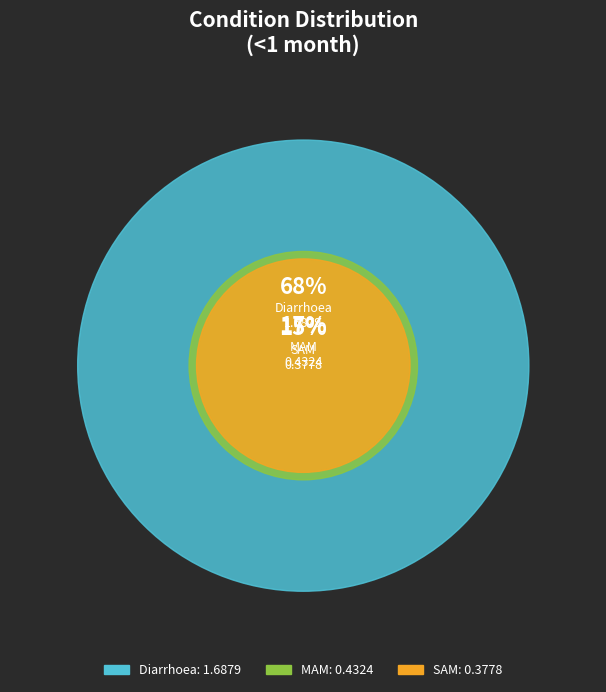

To the nearest percent, what is the average slice percentage?

33%